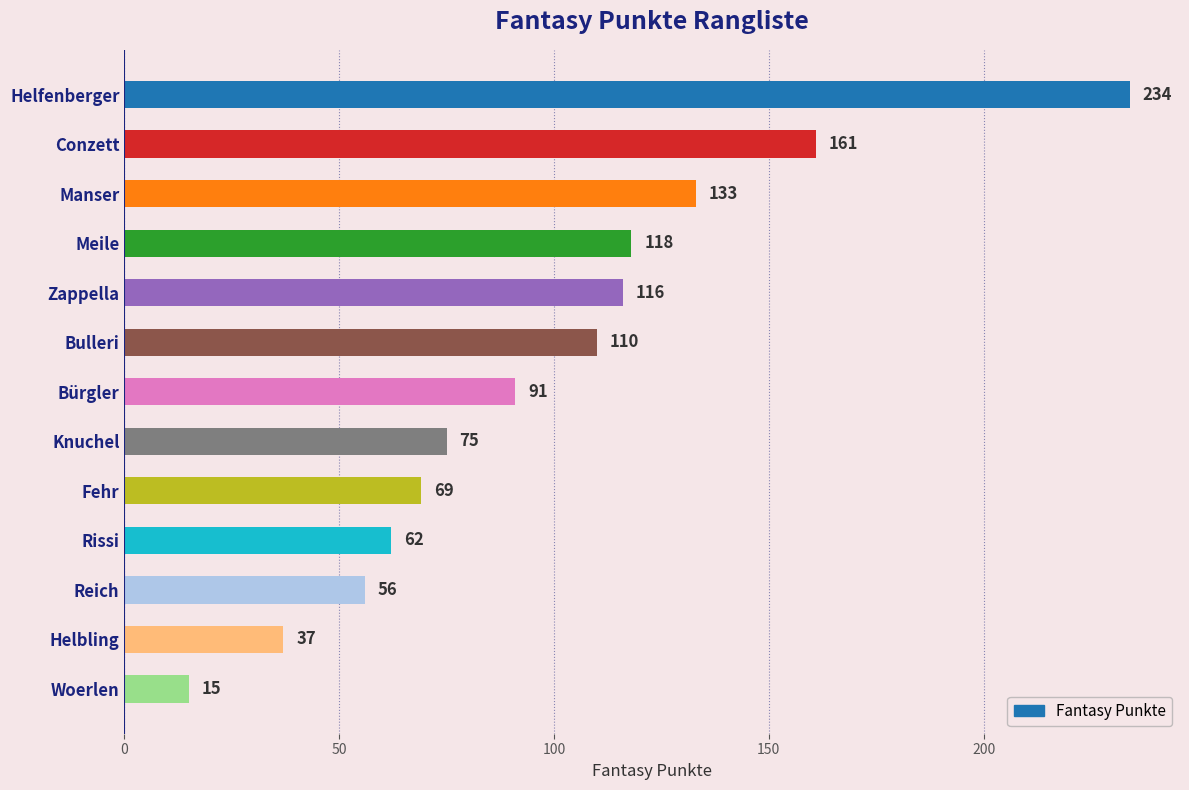

What is the ratio of the value at Bulleri to the value at Woerlen?

7.3